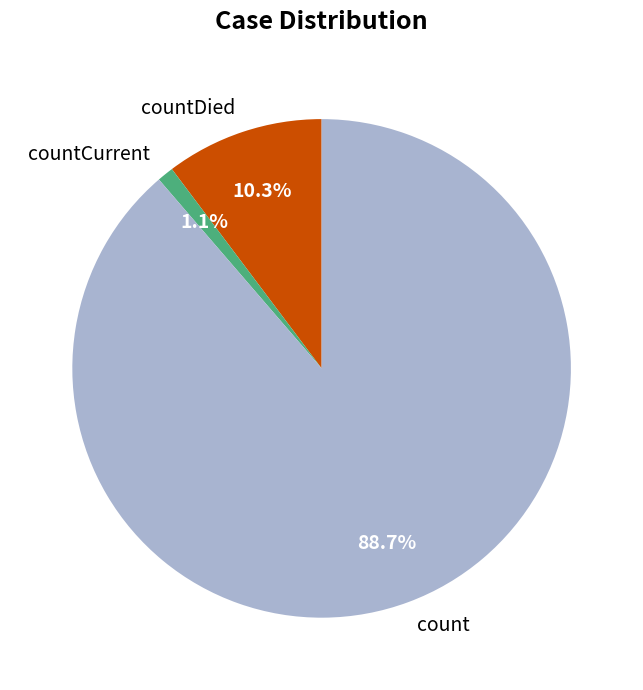

How much of the chart is everything except countCurrent?

98.9%